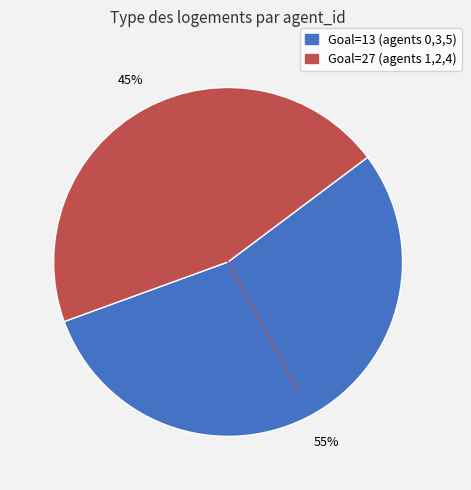

Which has a higher value, Goal=13 (agents 0,3,5) or Goal=27 (agents 1,2,4)?

Goal=13 (agents 0,3,5)